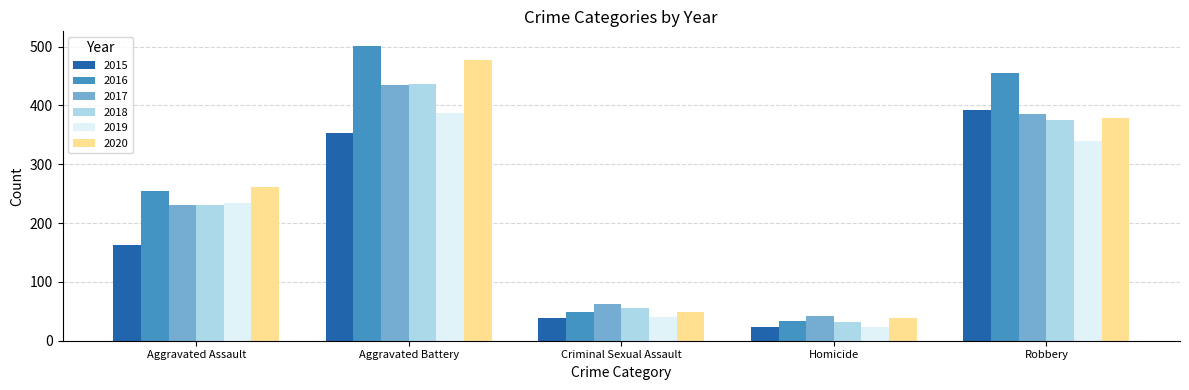

What is the smallest value displayed?

23